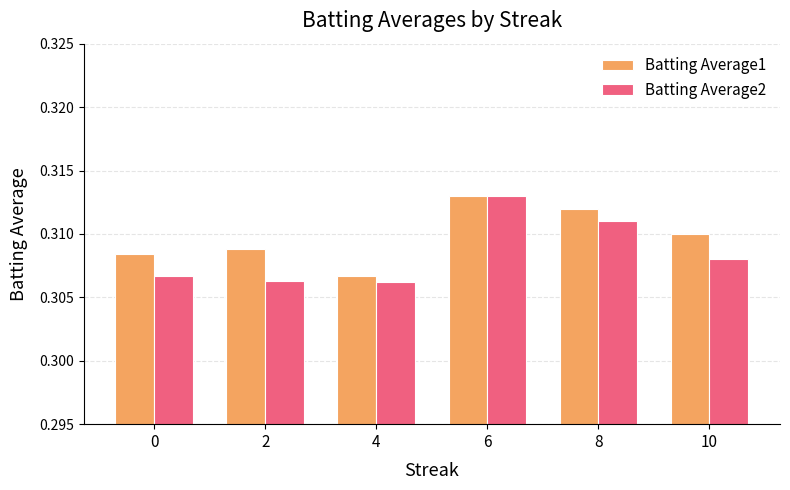

Is it true that Batting Average2 equals 0.1 at 10?

False